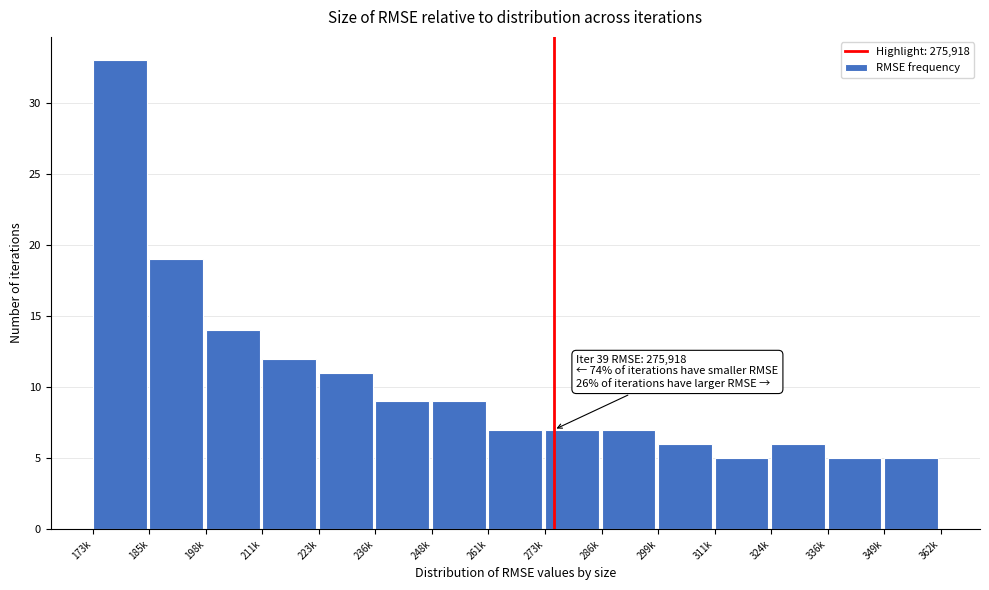

Reading right to left, list all the values displayed in this chart.

5	5	6	5	6	7	7	7	9	9	11	12	14	19	33